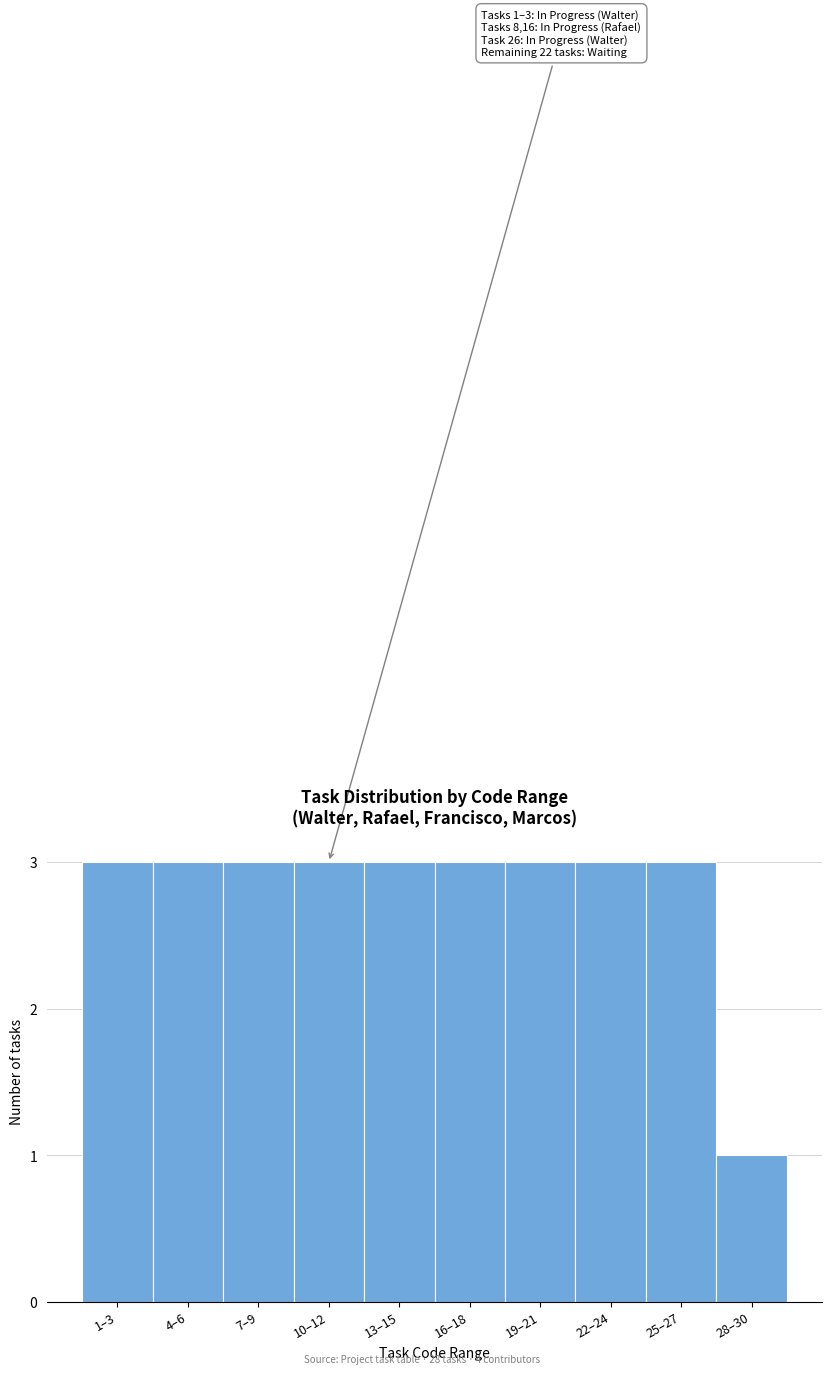

Reading left to right, extract all data points from this chart.

3	3	3	3	3	3	3	3	3	1